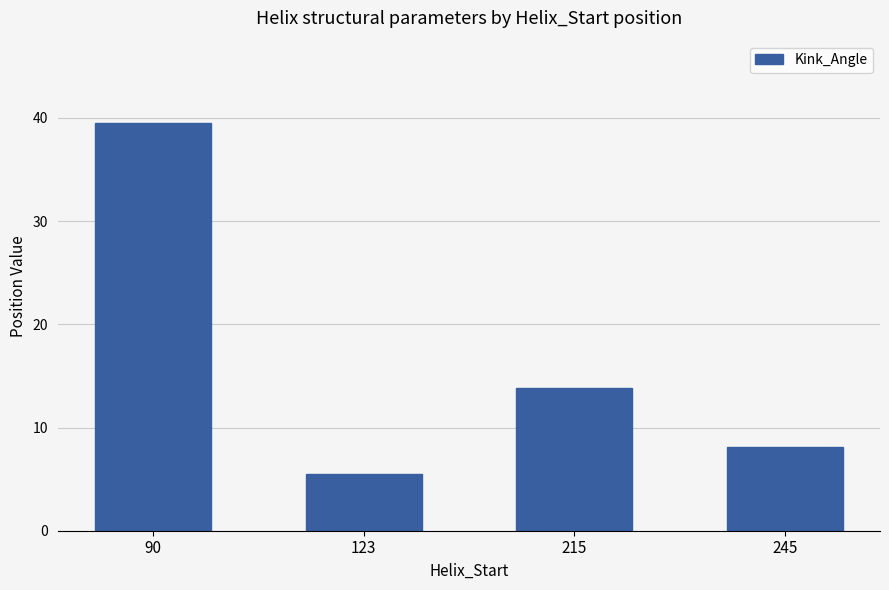

Reading left to right, extract all data points from this chart.

39.5	5.5	13.8	8.1